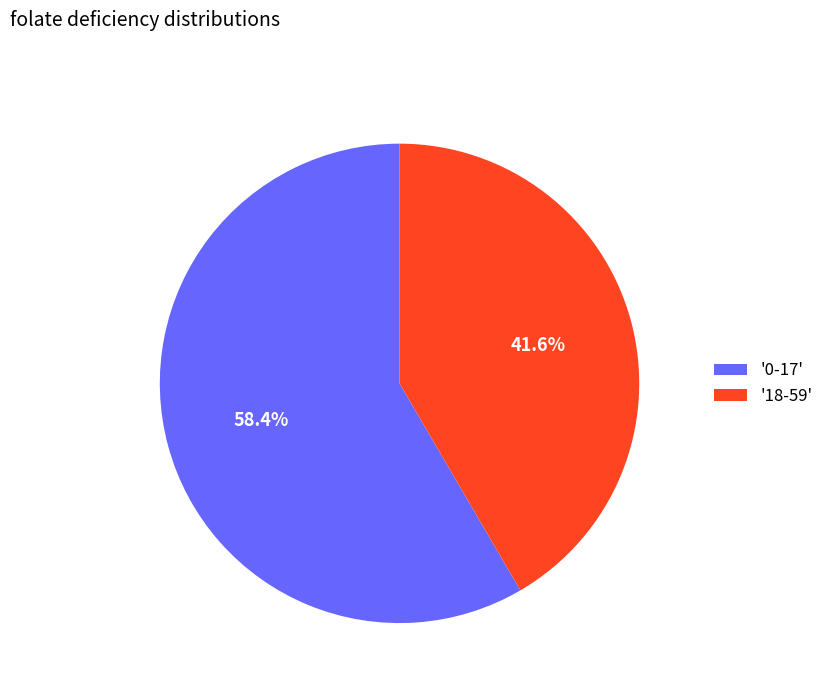

Which slice is the smallest?

'18-59'